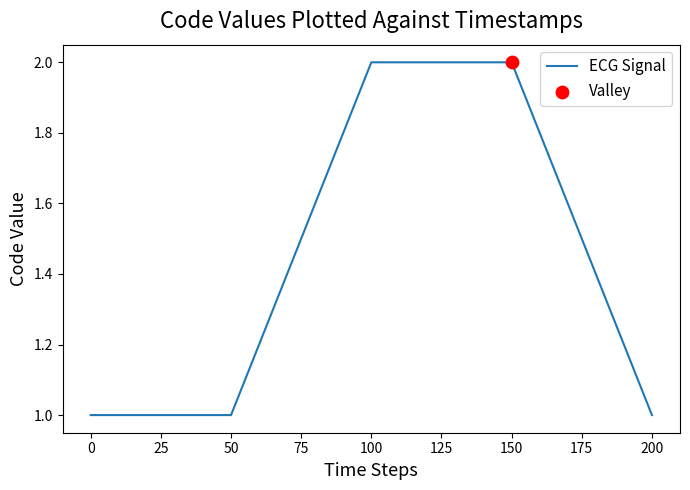

Approximately how many times larger is the value at 150 compared to 200?

2.0